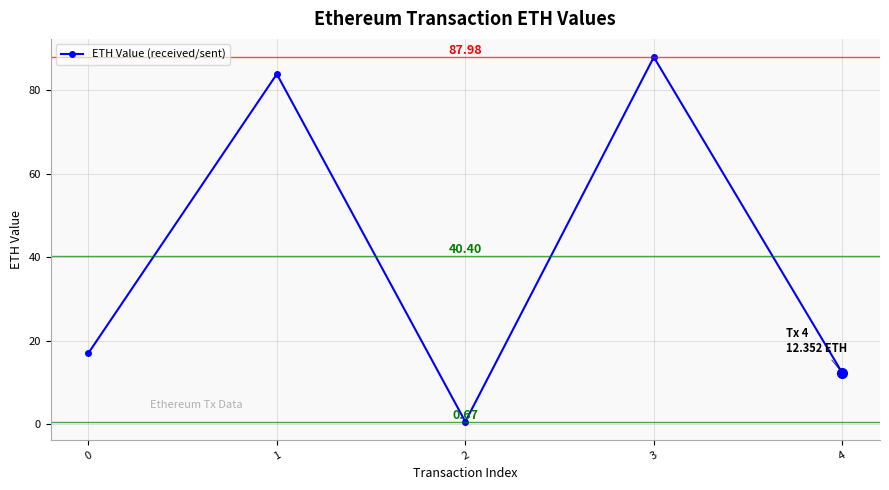

Is this an area chart (filled region under the line)?

No